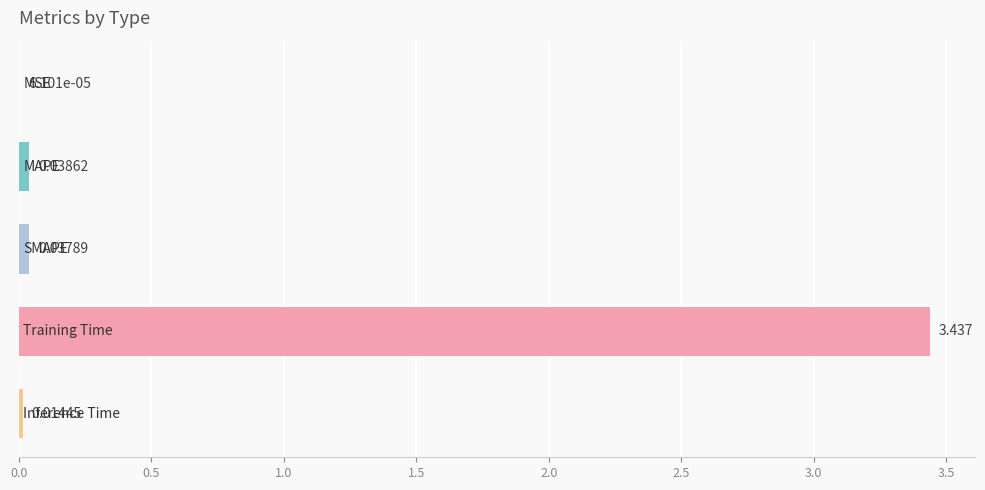

How many distinct data groups are displayed?

1